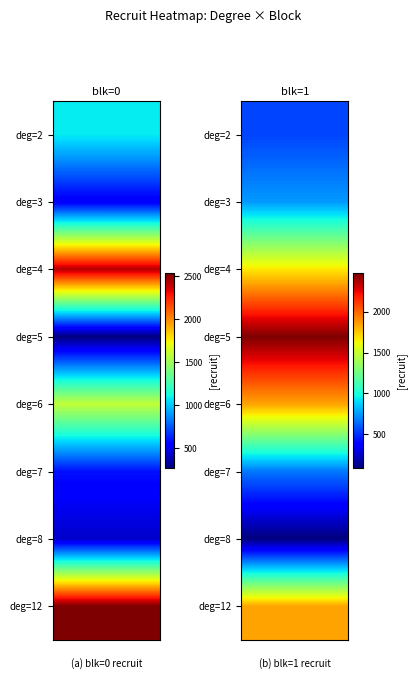

Rank the categories by value from lowest to highest.

degree_5_blk_1, degree_8_blk_1, degree_2_blk_0, degree_5_blk_0, degree_3_blk_0, degree_8_blk_0, degree_6_blk_0, degree_4_blk_0, degree_7_blk_1, degree_4_blk_1, degree_7_blk_0, degree_2_blk_1, degree_3_blk_1, degree_6_blk_1, degree_12_blk_1, degree_12_blk_0